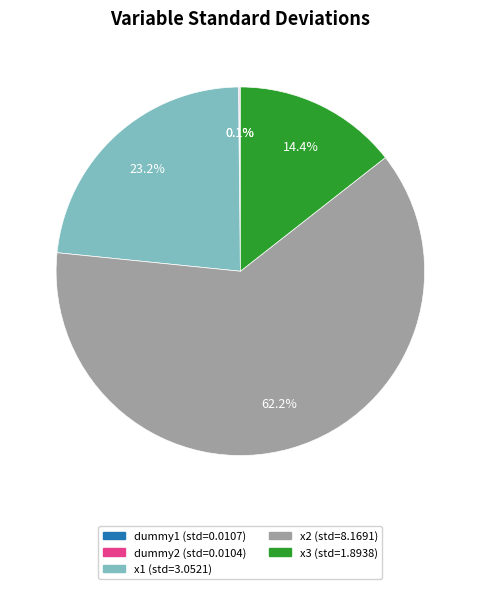

What is the total percentage of x3 and x2?

76.6%